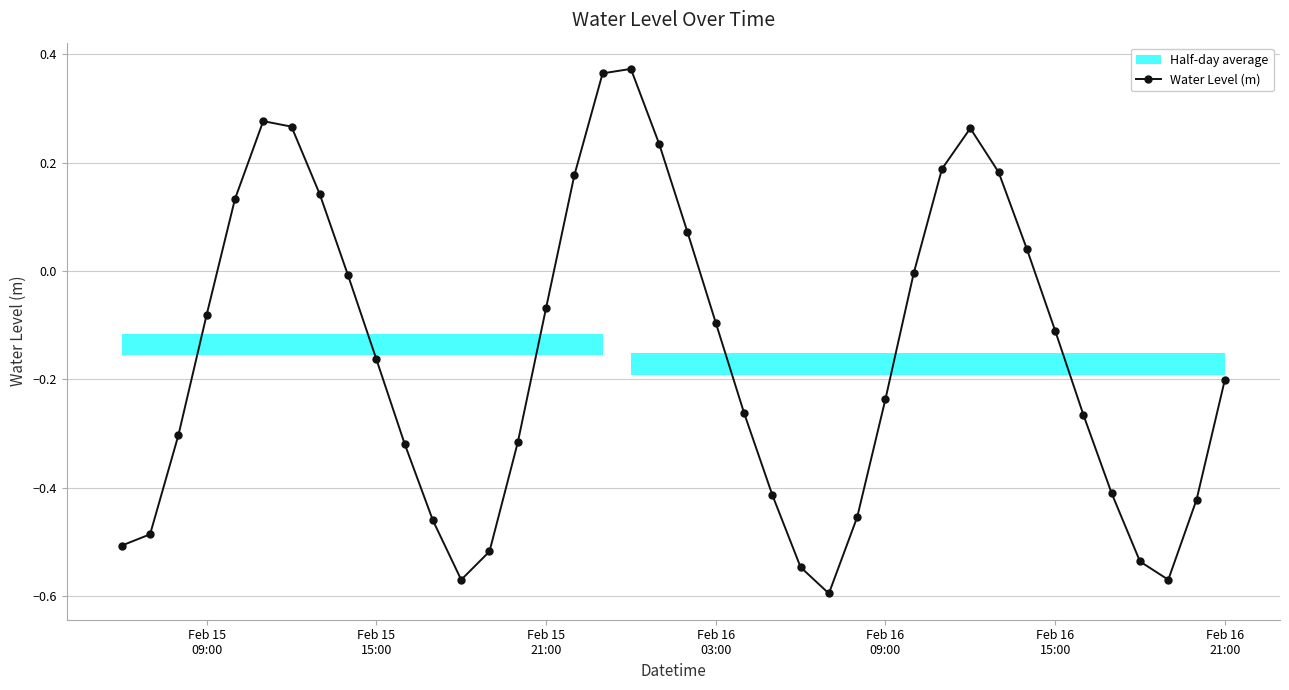

How many interior local peaks does the Water Level (m) series have?

3